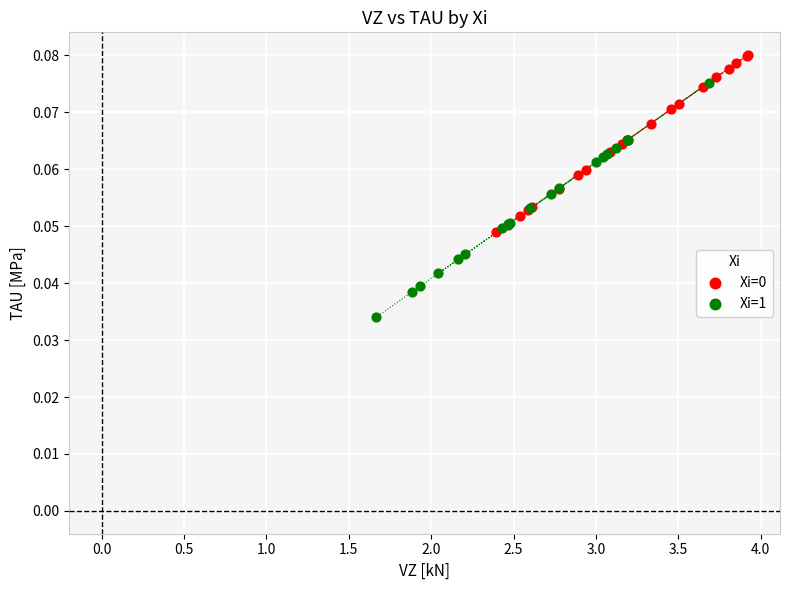

Which series has the widest spread of Y values?

Xi=1